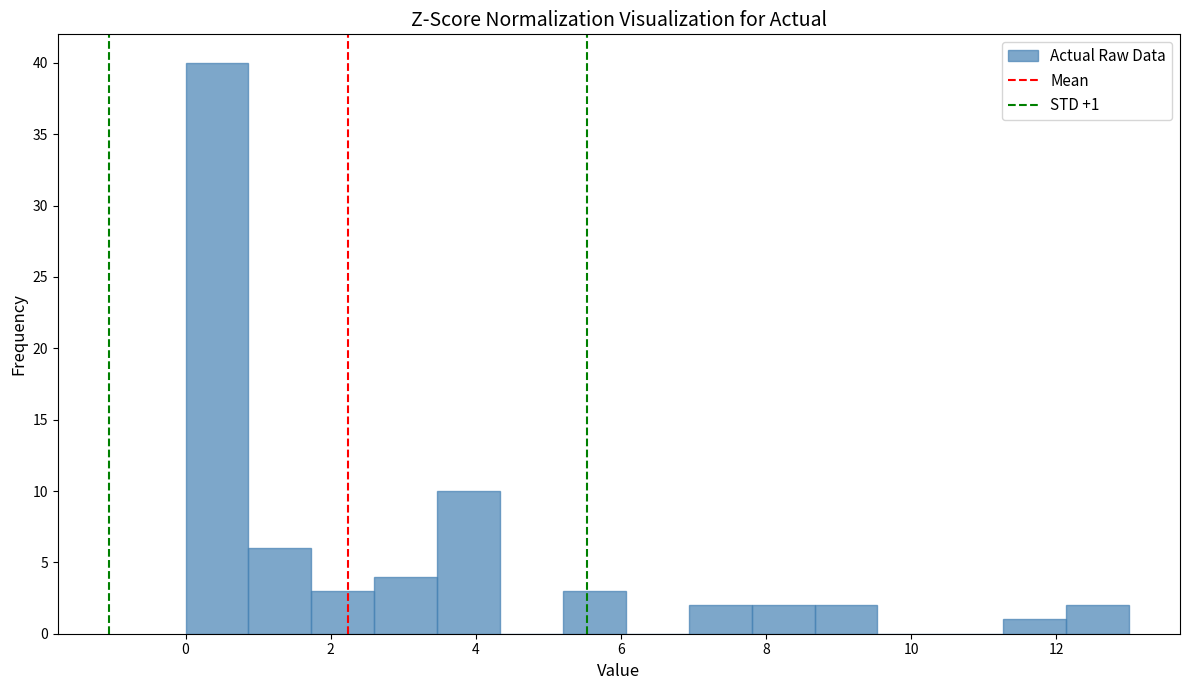

Over which range of the x-axis is the bar tallest?

0.0 to 0.8